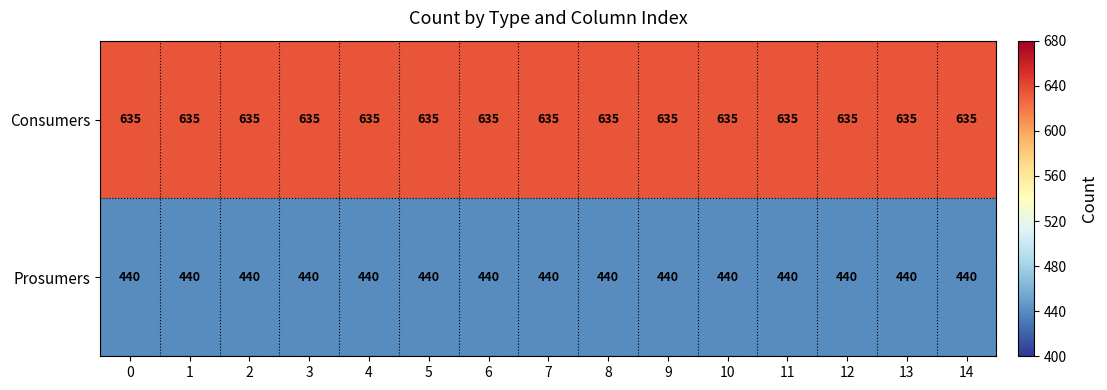

What is the minimum value shown in the chart?

440